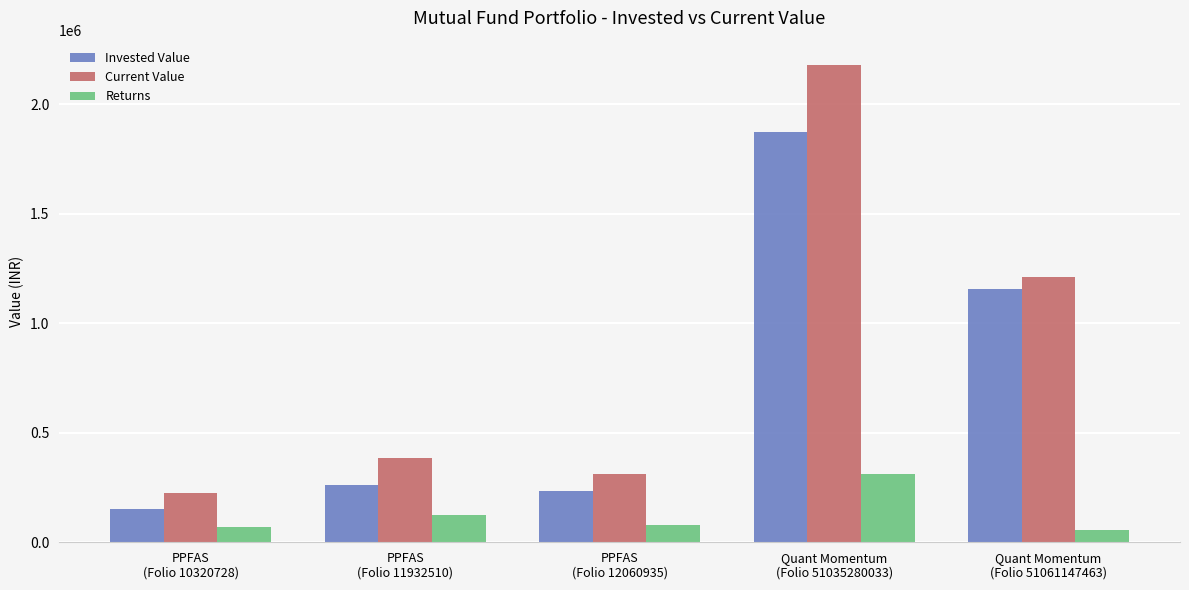

How many groups of bars are there?

5